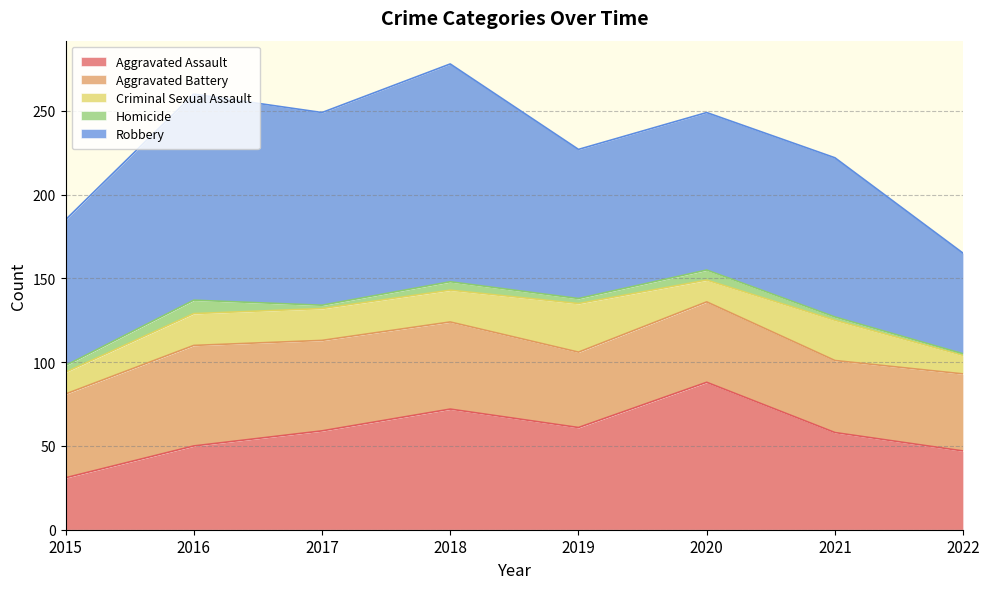

What is the lowest value of the Aggravated Battery series?

43